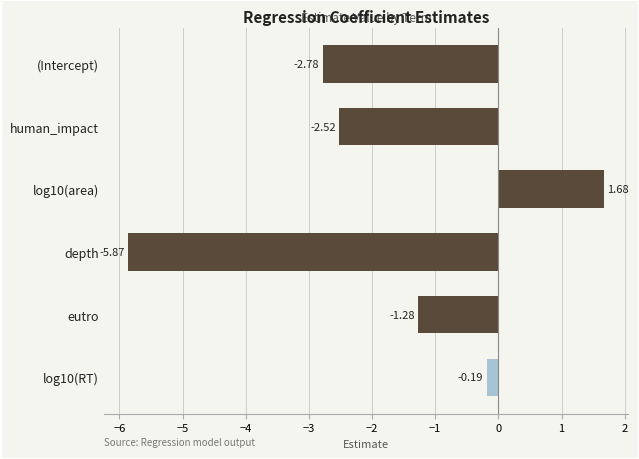

Which label corresponds to the smallest value in the chart?

depth